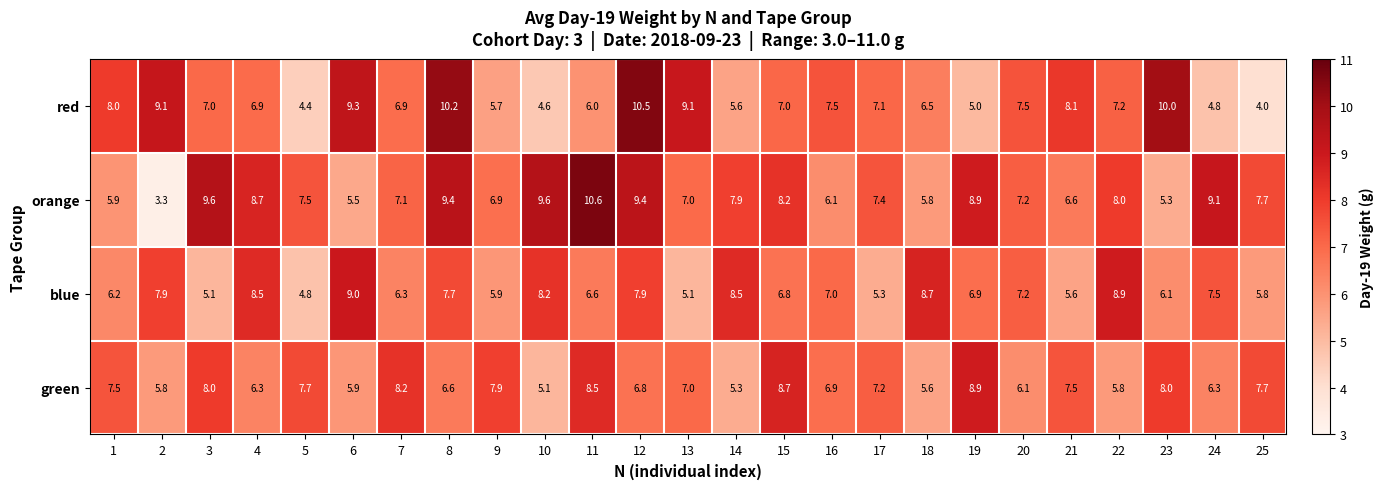

True or false: red has a value of 11.0 at 18.

False